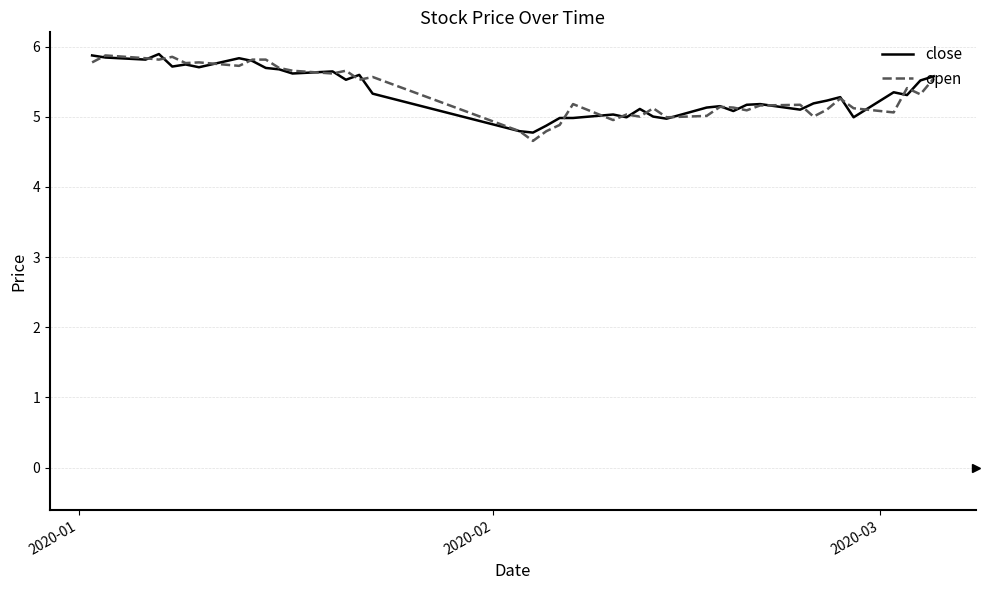

Is this an area chart (filled region under the line)?

No